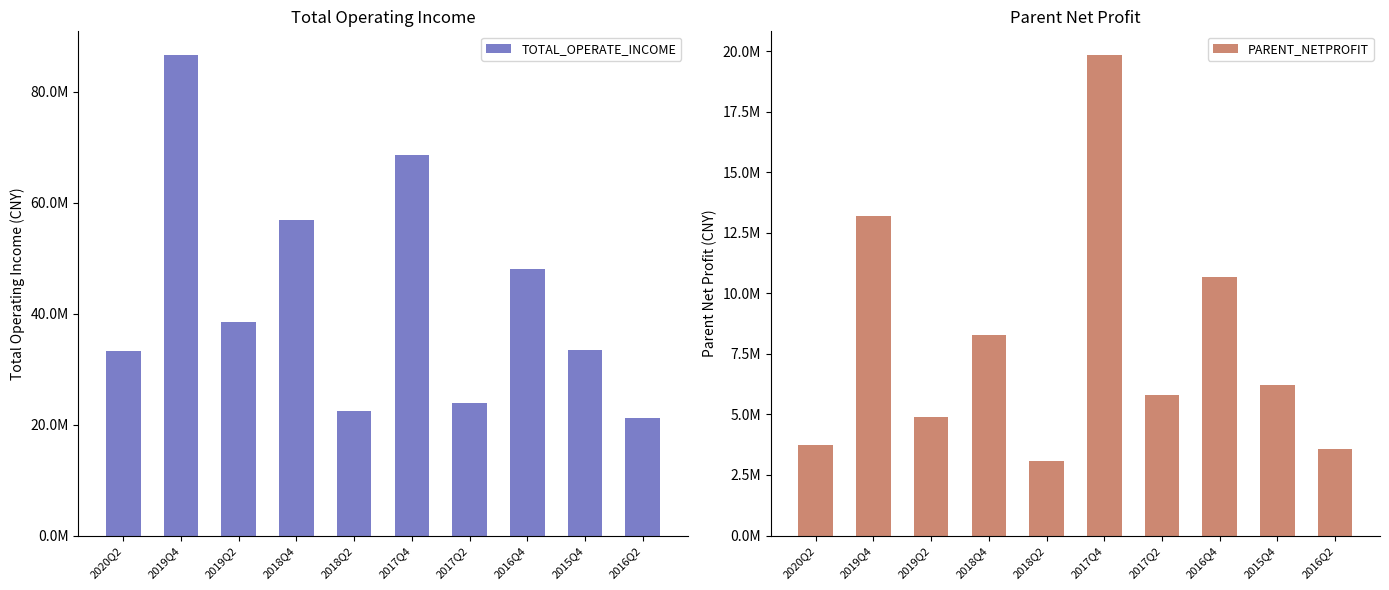

Rank the series at 2018Q2 from highest to lowest value.

TOTAL_OPERATE_INCOME, PARENT_NETPROFIT